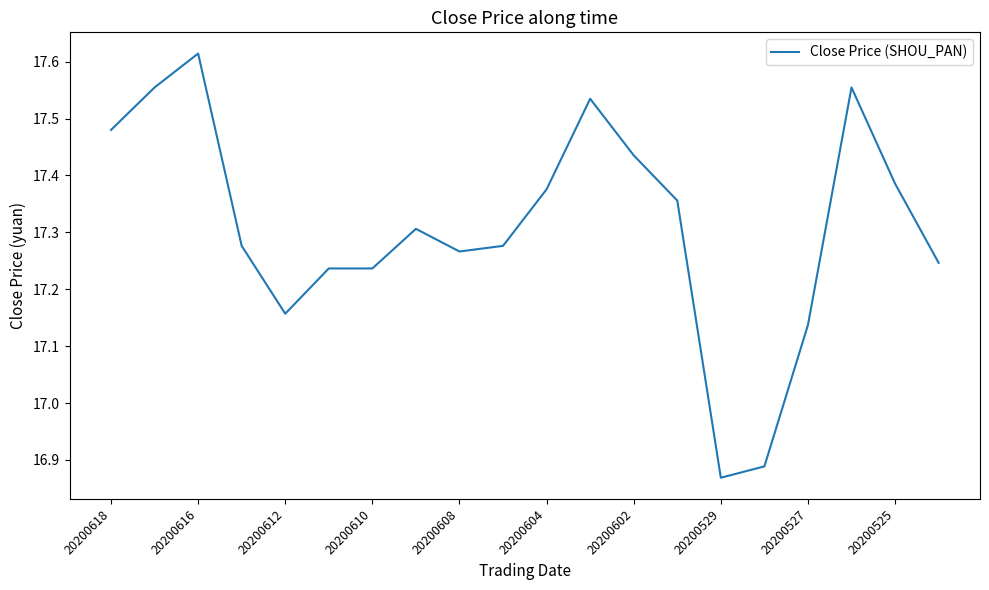

What is the difference between the maximum and minimum values?

0.7